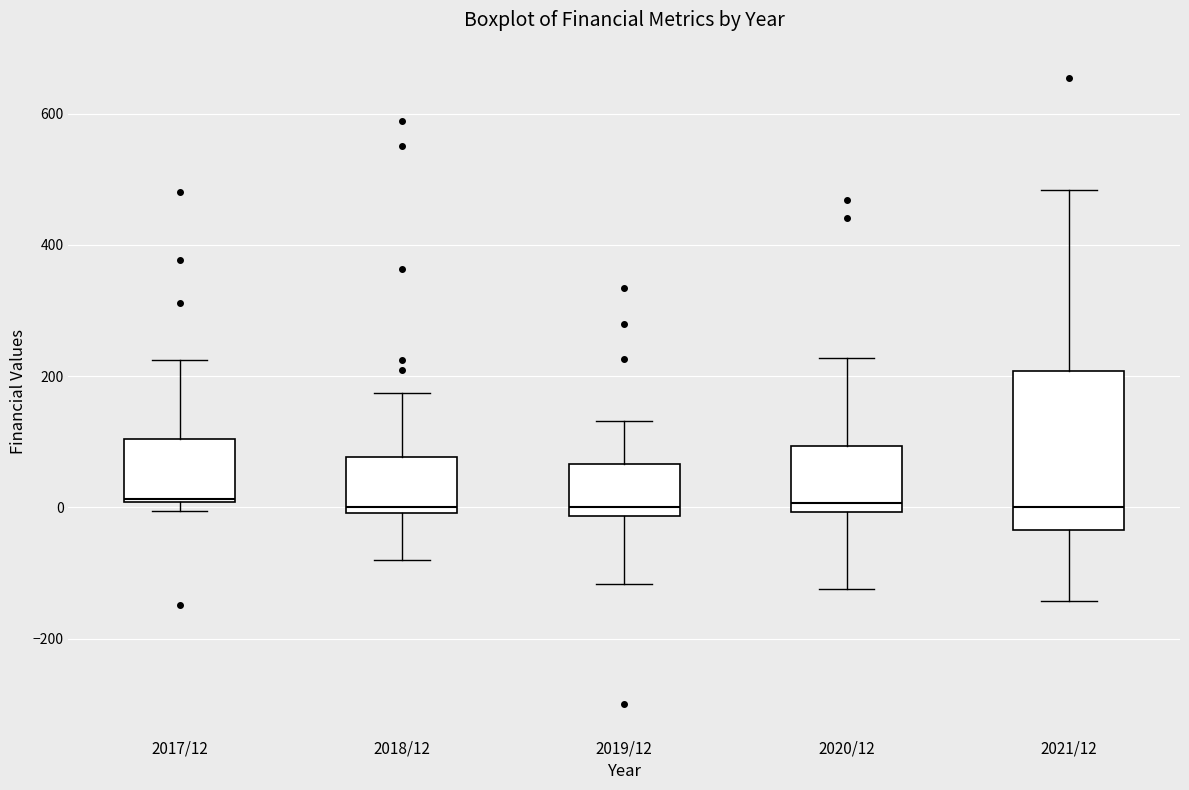

Reading left to right, transcribe this box plot: for each box, give where its median line is, the range the box spans, and where its two whiskers end, as read against the y-axis. The values are not printed on the chart, so give them approximately, as read against the axis.

2017/12: median 20, box 0 to 100, whiskers 0 (just below the box's lower edge) to 220
2018/12: median 0 (just above the box's lower edge), box 0 to 80, whiskers -80 to 180
2019/12: median 0, box -20 to 60, whiskers -120 to 140
2020/12: median 0 (just above the box's lower edge), box 0 to 100, whiskers -120 to 220
2021/12: median 0, box -40 to 200, whiskers -140 to 480